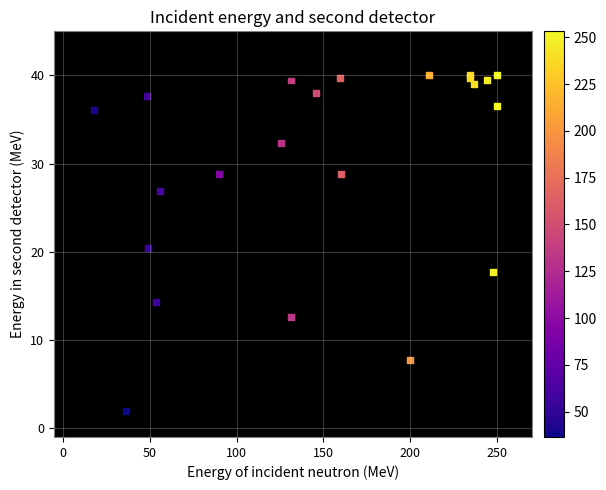

What Y value in the scatter plot is closest to 20?

20.5